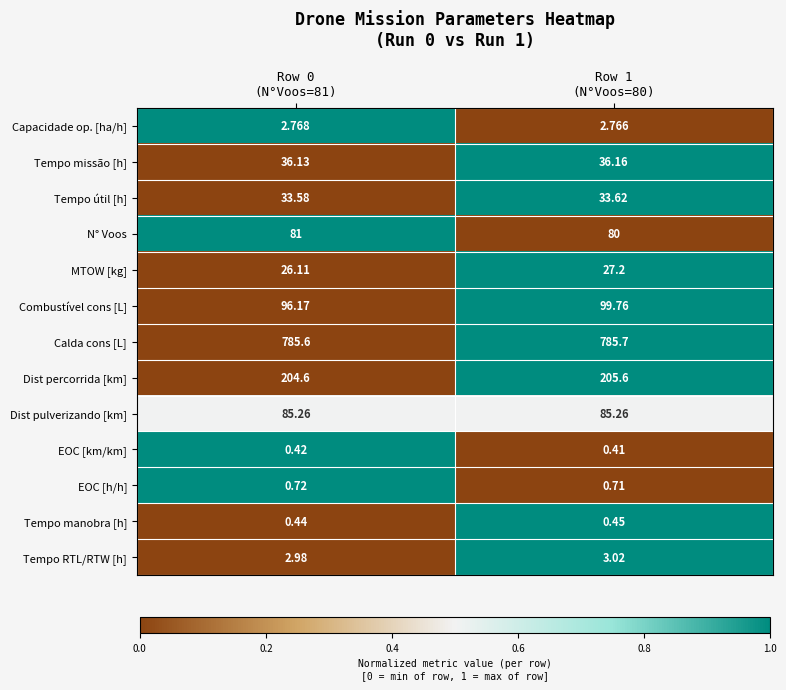

Rank the series by their maximum value, from lowest to highest.

EOC [km/km], Tempo manobra [h], EOC [h/h], Capacidade op. [ha/h], Tempo RTL/RTW [h], MTOW [kg], Tempo útil [h], Tempo missão [h], N° Voos, Dist pulverizando [km], Combustível cons [L], Dist percorrida [km], Calda cons [L]